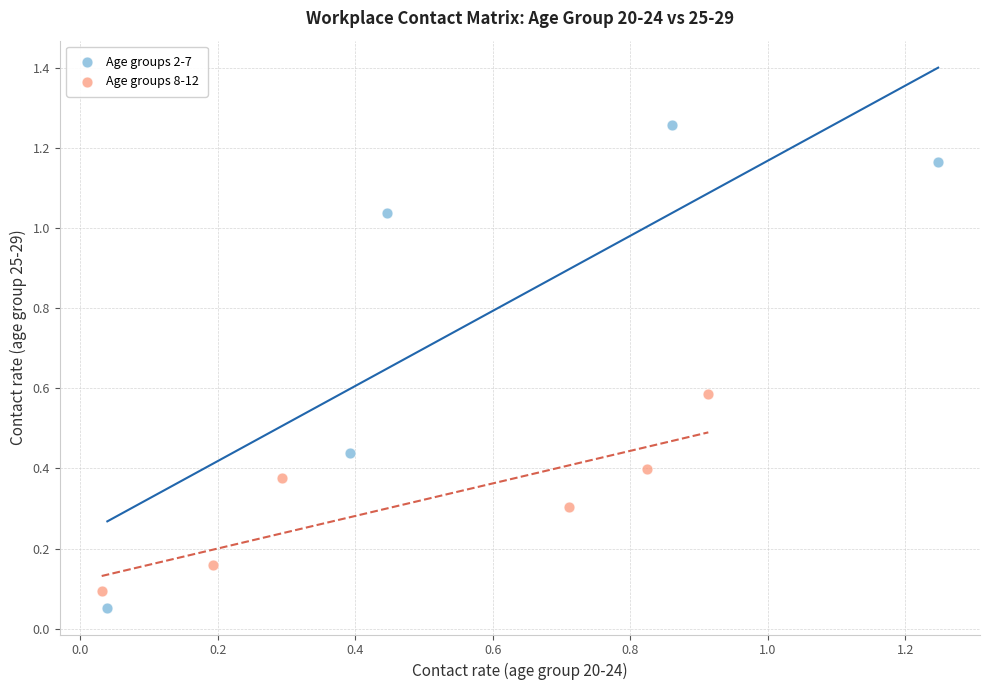

Which series has the widest spread of Y values?

Age groups 2-7